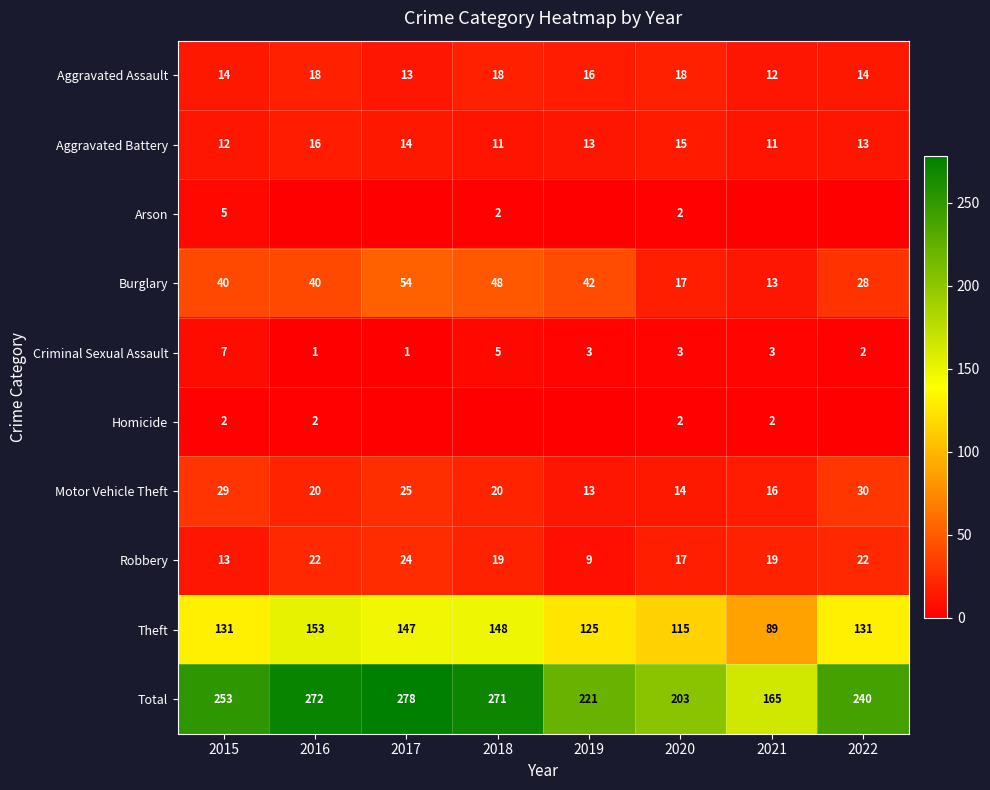

What is the highest value of the Burglary series?

54